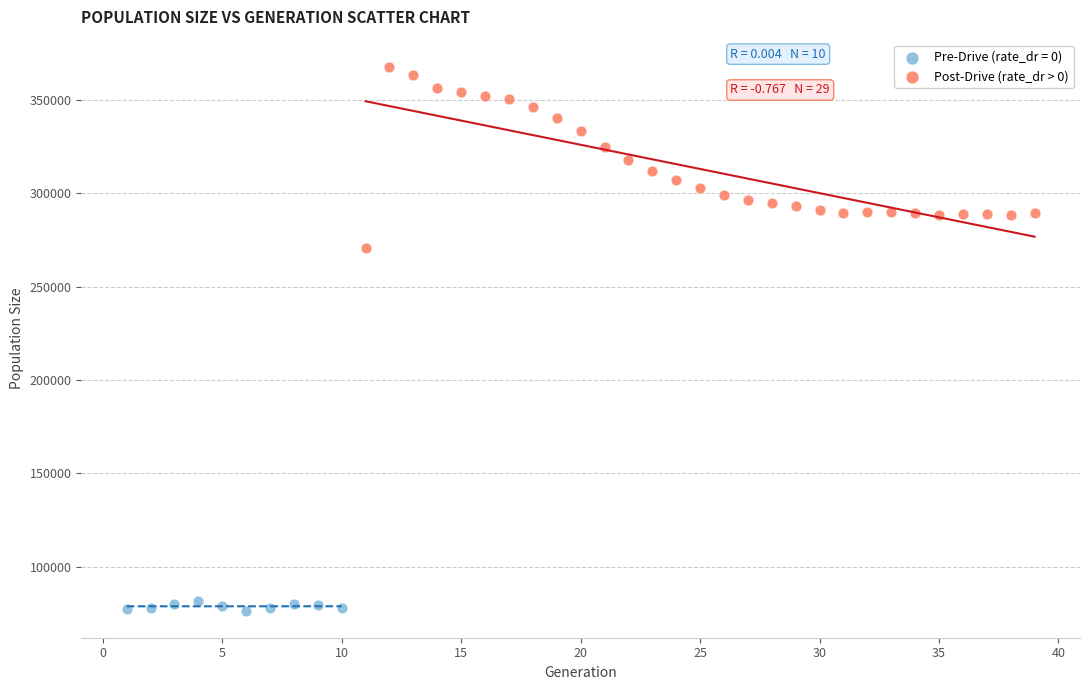

Which series contains the highest Y value?

Post-Drive (rate_dr > 0)